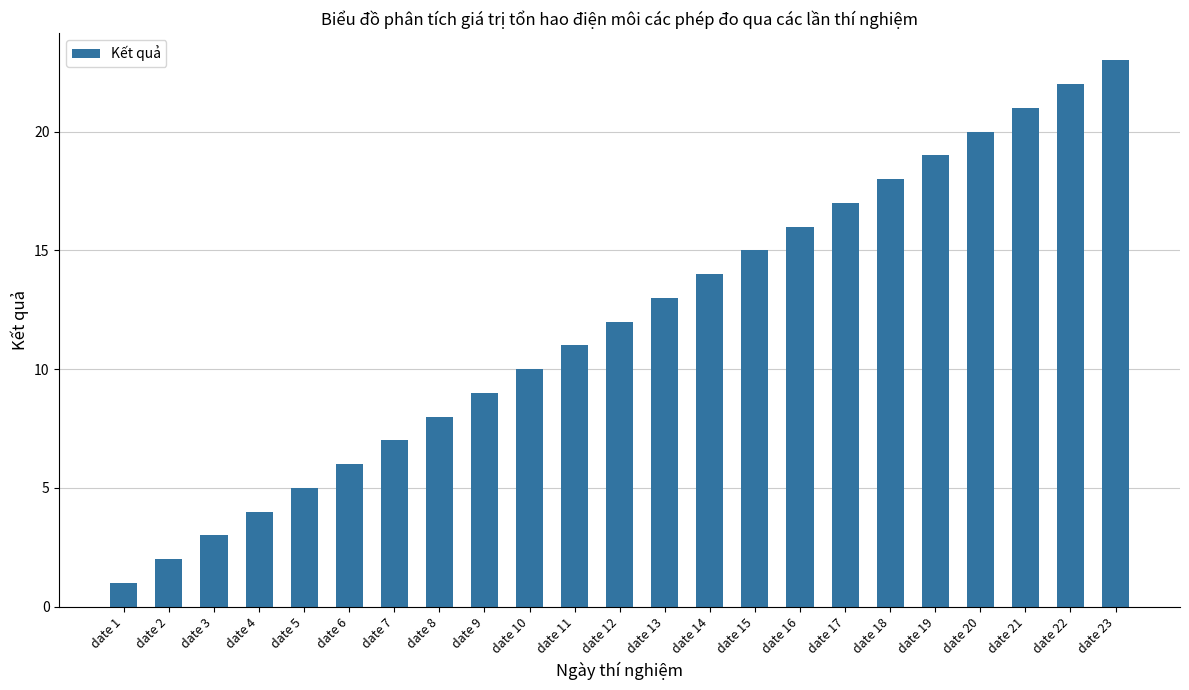

What is the difference between the second highest and minimum values?

21